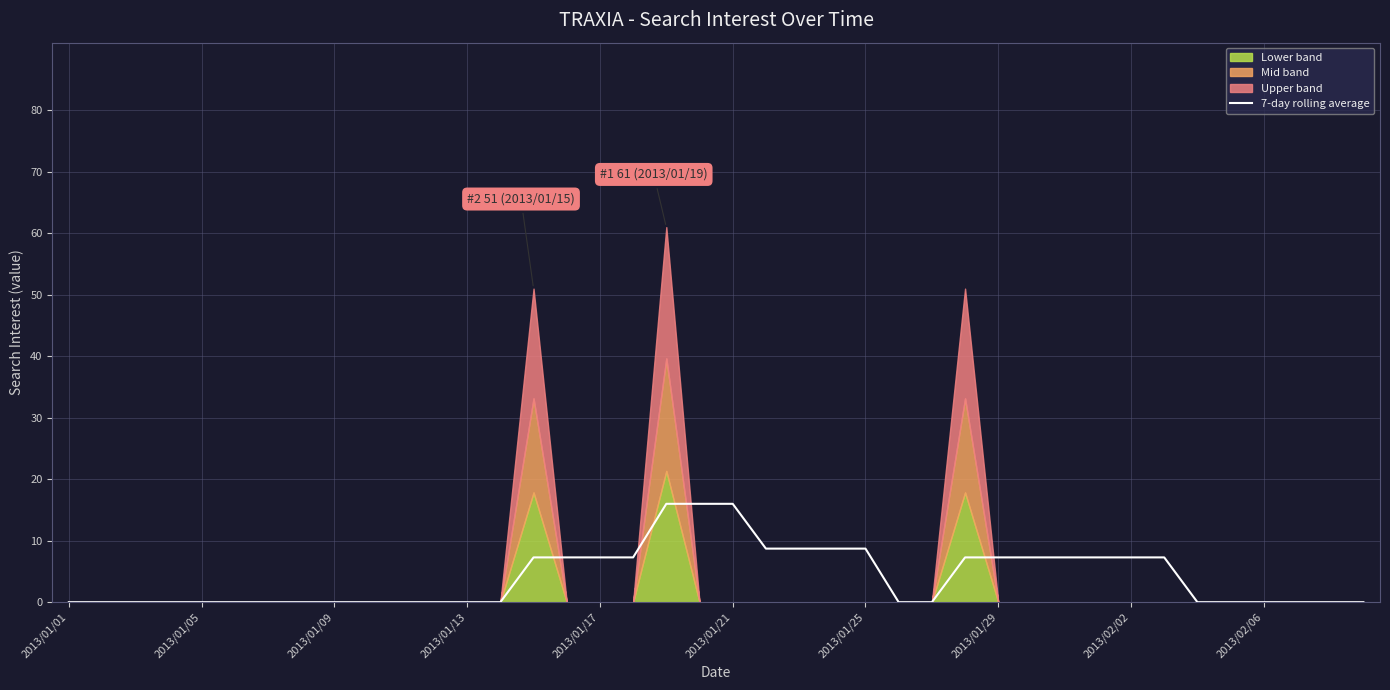

Approximately how many times larger is the value at 16 compared to 22?

0.8